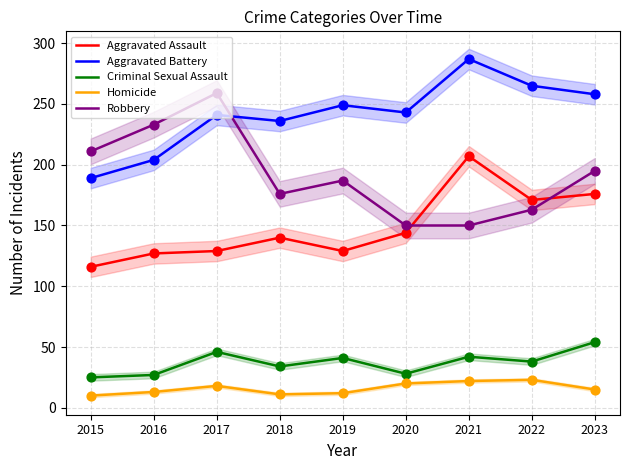

What are all the series names shown in the legend?

Aggravated Assault, Aggravated Battery, Criminal Sexual Assault, Homicide, Robbery